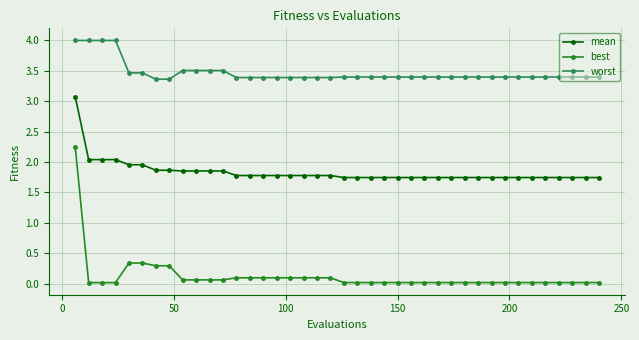

What is the difference between the maximum and minimum values in the worst series?

0.6